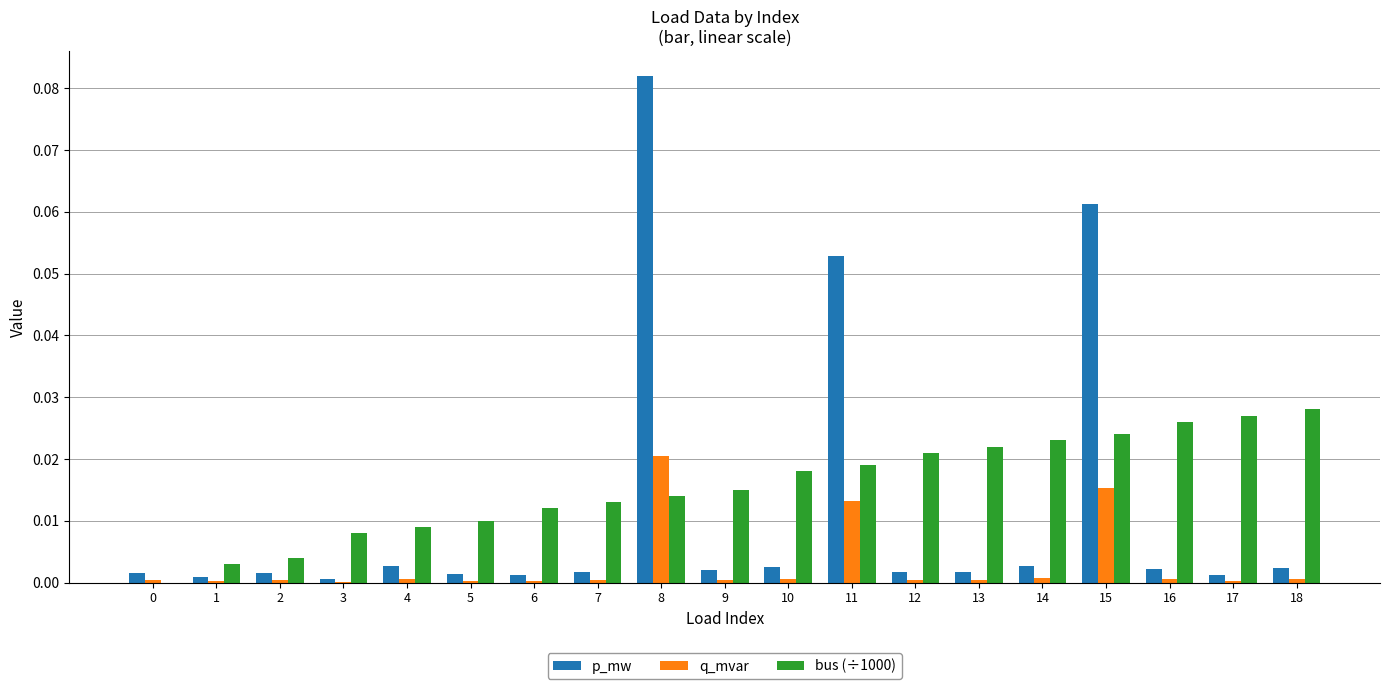

Which series has the widest spread of values?

p_mw